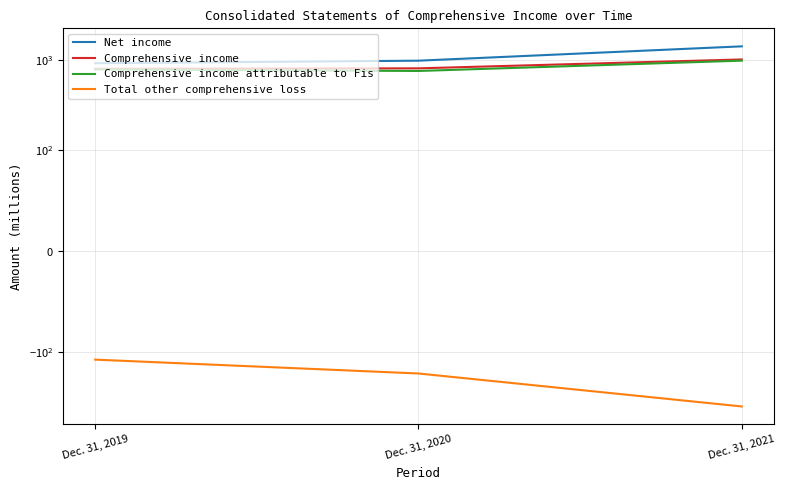

The value of Comprehensive income at Dec. 31, 2021 is 1308. True or false?

False